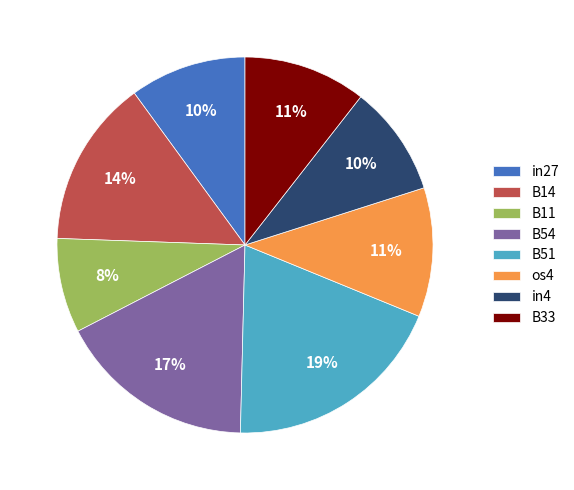

What is the smallest slice in the pie chart?

B11